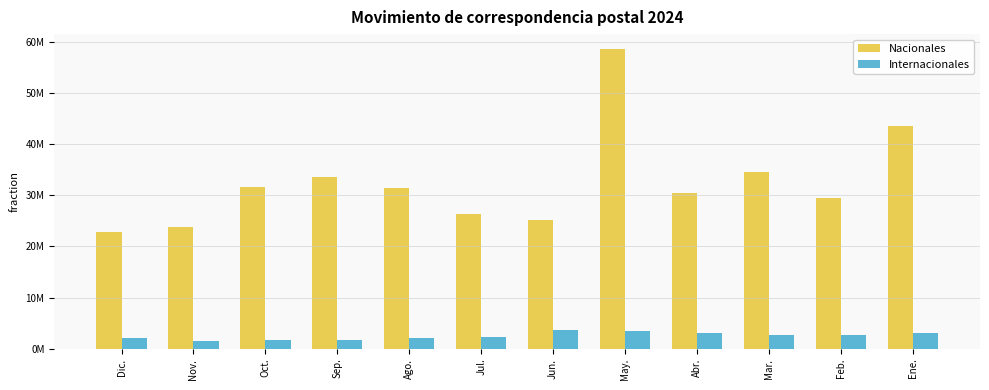

What is the total value across all series at May.?

62102624